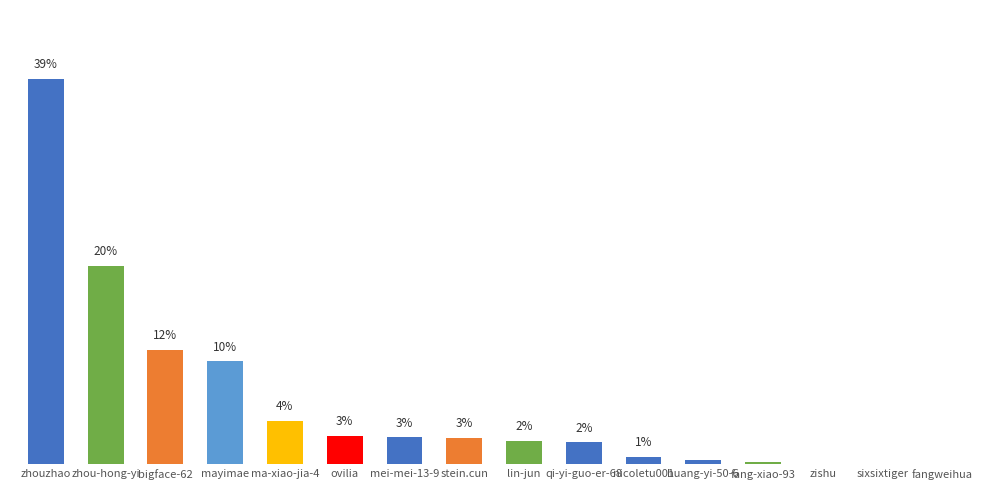

Rank the categories by value from lowest to highest.

fangweihua, sixsixtiger, zishu, fang-xiao-93, huang-yi-50-6, nicoletu001, qi-yi-guo-er-68, lin-jun, stein.cun, mei-mei-13-9, ovilia, ma-xiao-jia-4, mayimae, bigface-62, zhou-hong-yi, zhouzhao